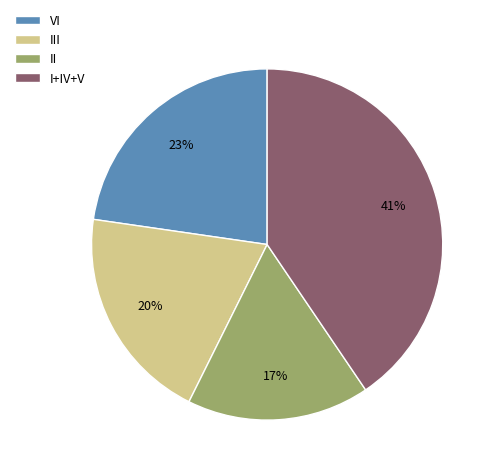

What is the ratio of the value at I+IV+V to the value at VI?

1.8